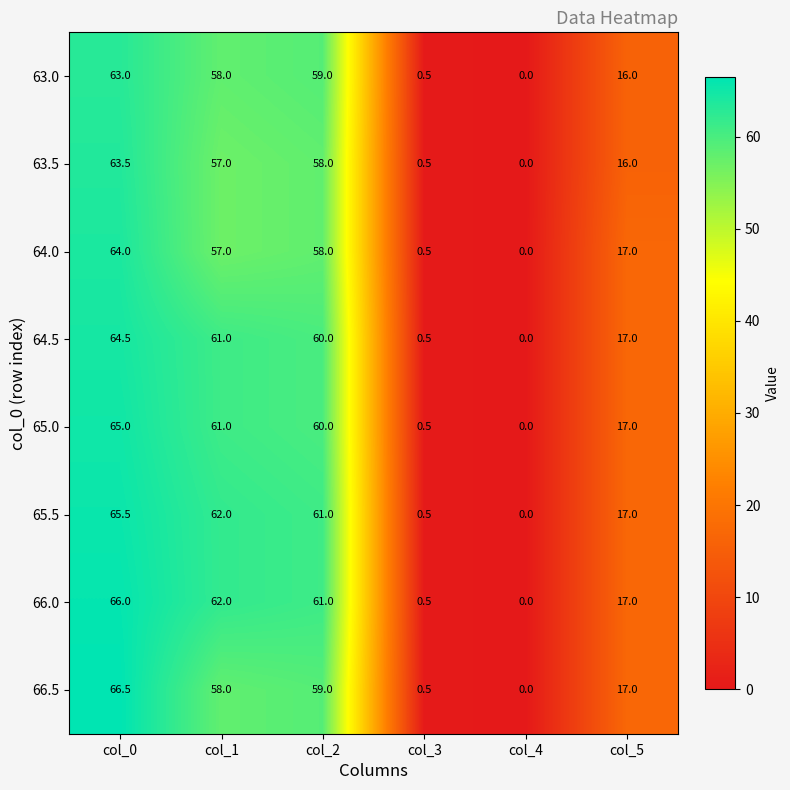

How many values in 63.0 are above zero?

5